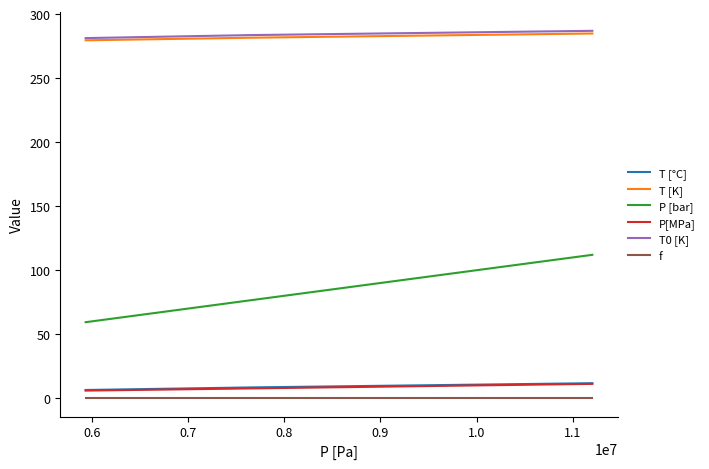

What is the maximum value for P[MPa]?

11.2